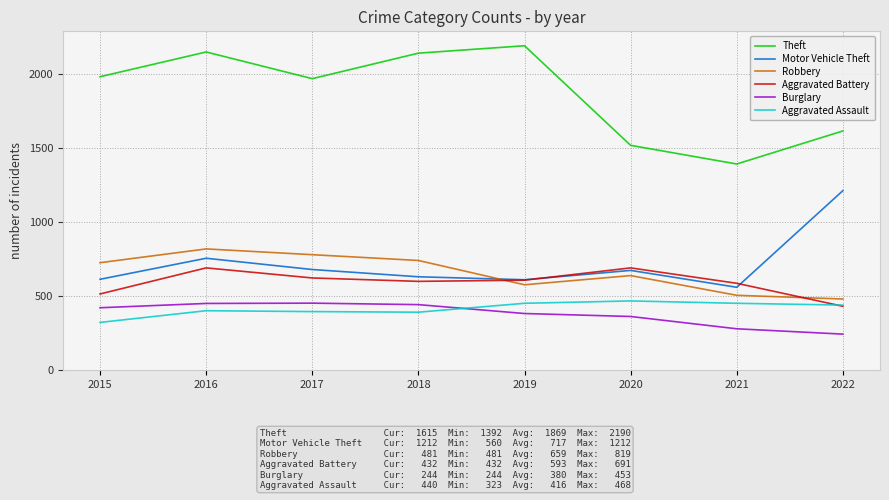

What is the spread (max minus min) of values at 2018?

1748